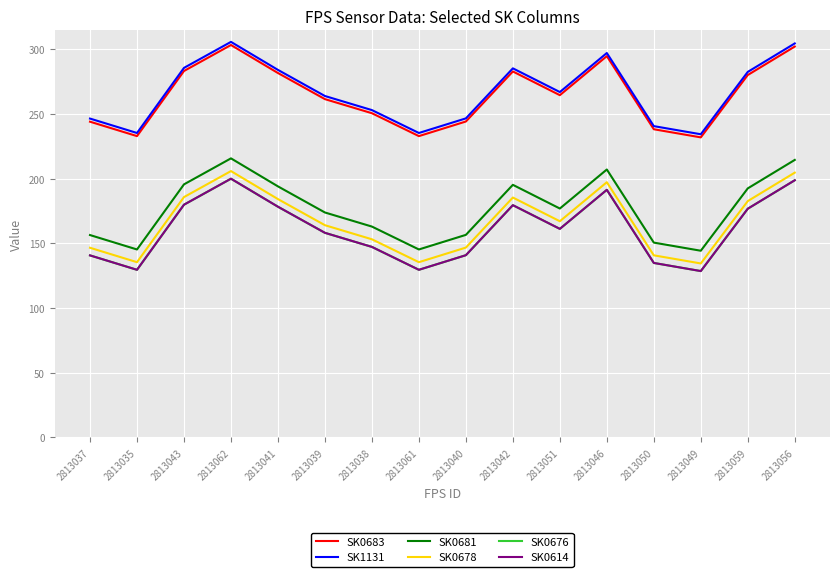

What is the maximum value shown in the chart?

305.8